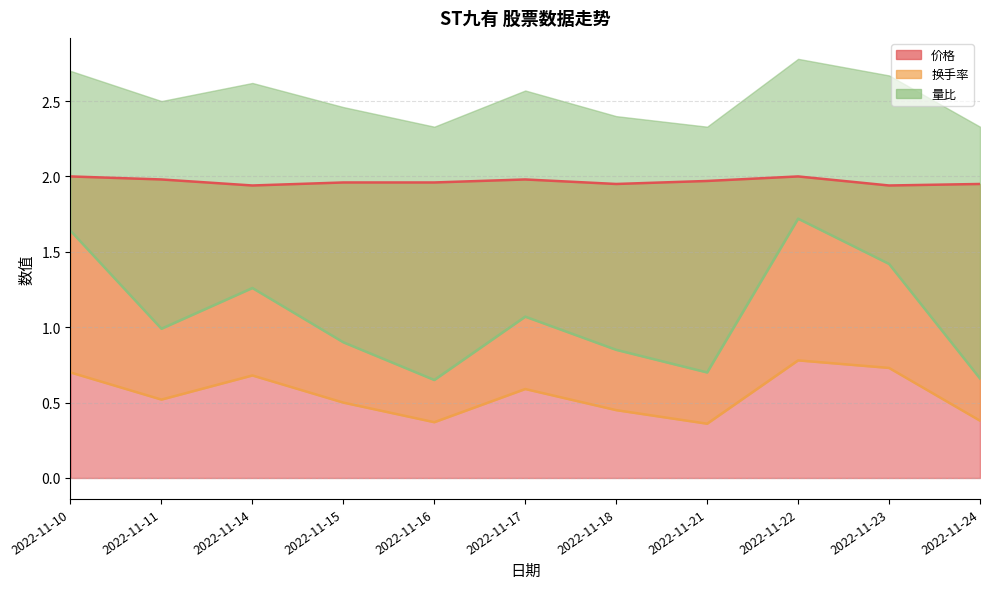

Which series has the widest spread of values?

量比